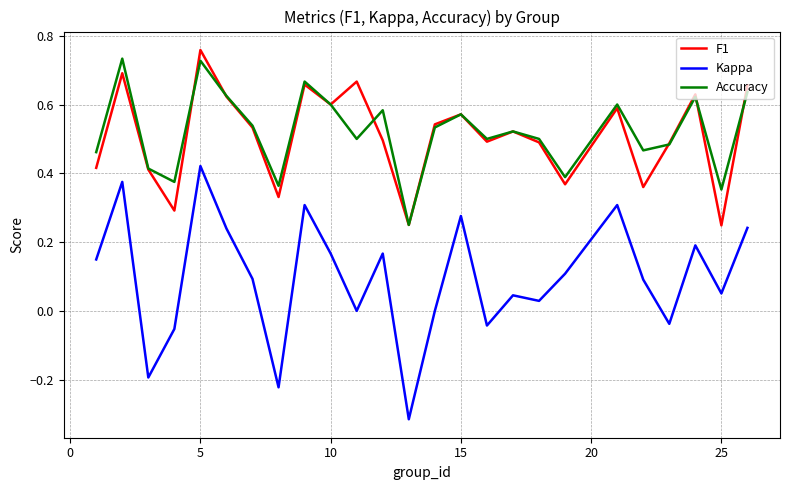

Rank the series by their maximum value, from highest to lowest.

F1, Accuracy, Kappa